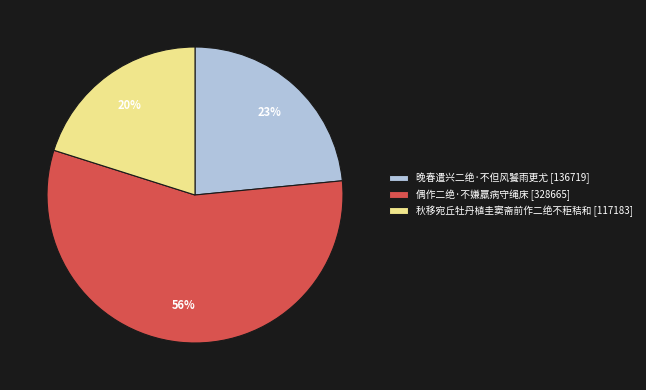

True or false: 晚春遣兴二绝·不但风饕雨更尤 accounts for 30% of the total.

False